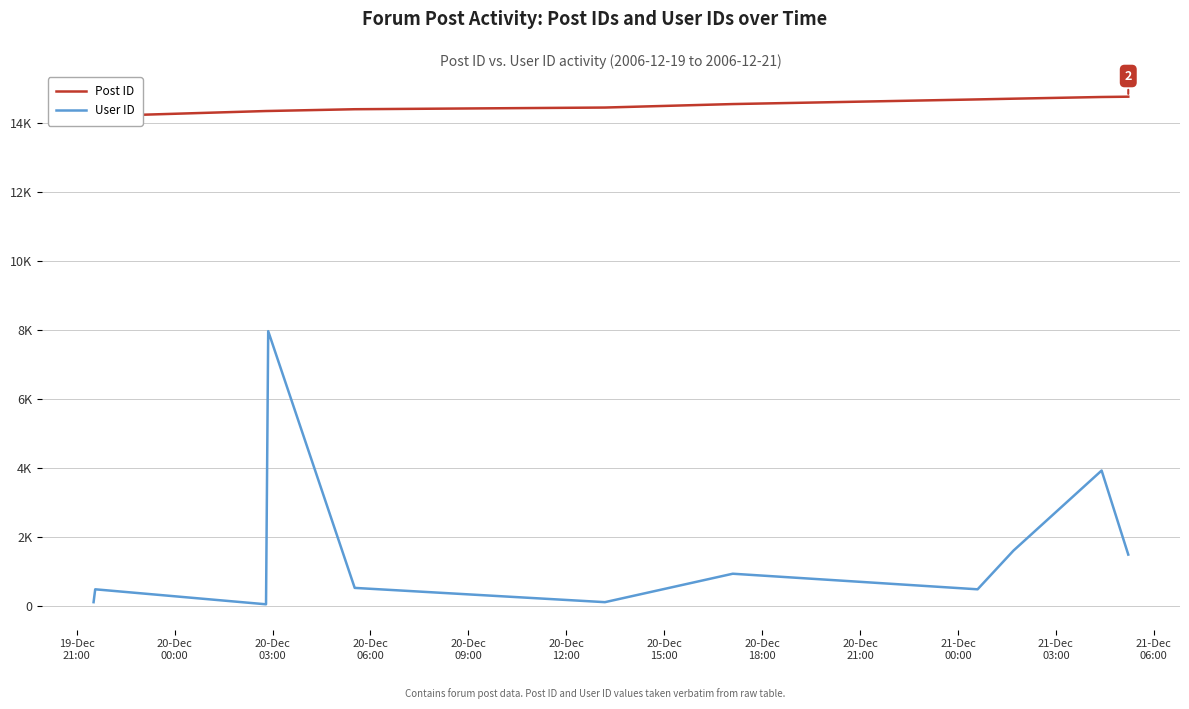

Is the value of Post ID at 20-Dec
09:00 greater than the value of User ID at 21-Dec
03:00?

Yes